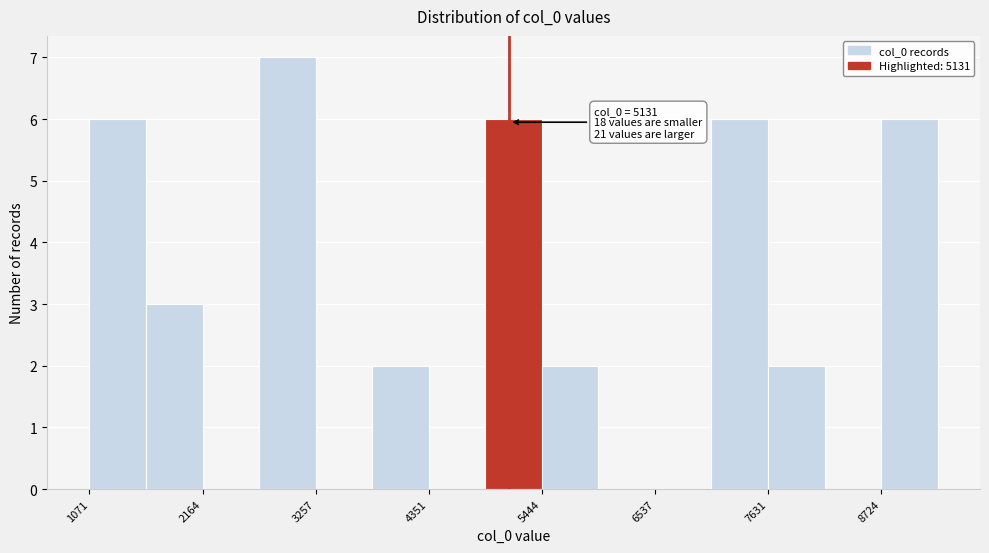

Around what value on the x-axis is the tallest bar? Give the approximate position of its centre, as read against the axis.

3000